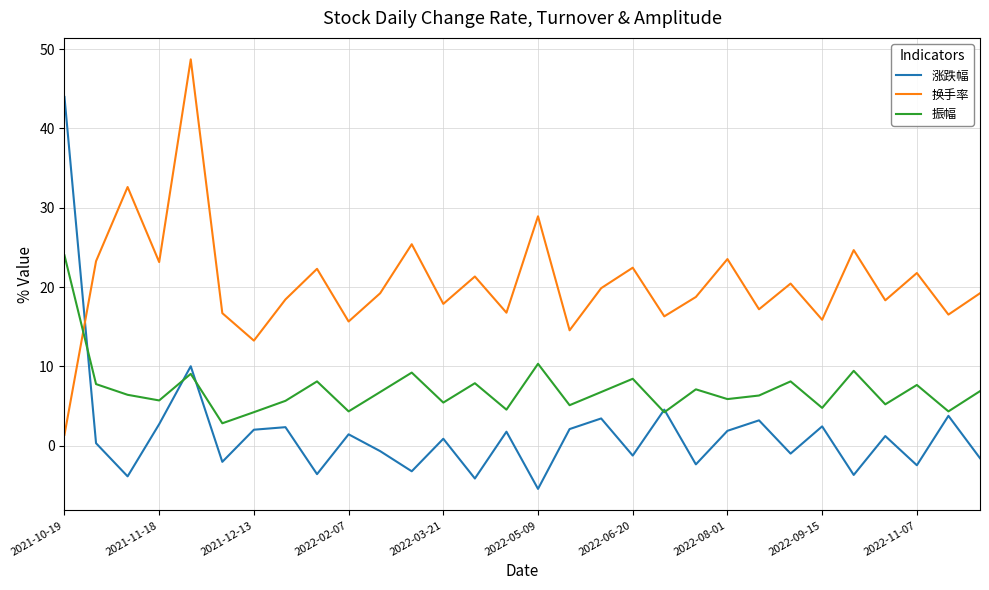

After their last crossing, which series has the higher values: 振幅 or 换手率?

换手率